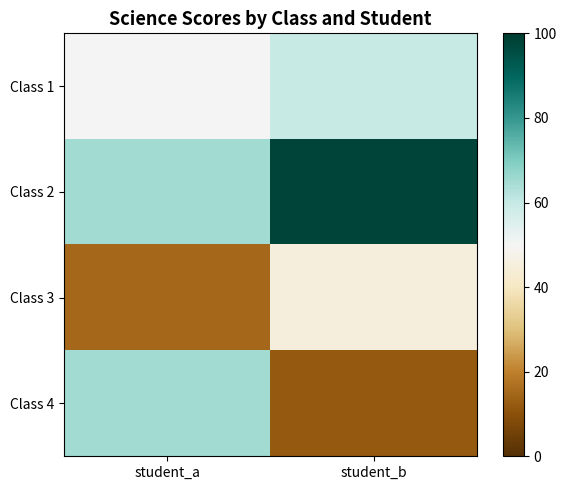

What is the smallest value displayed?

12